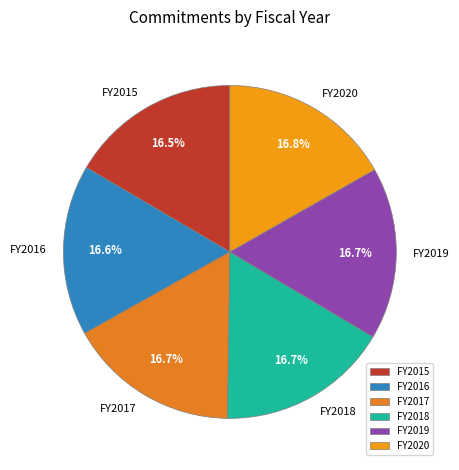

The FY2018 slice represents 7% of the pie. True or false?

False